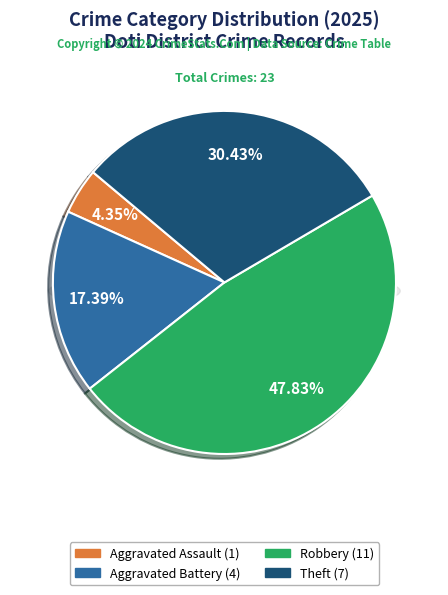

True or false: Theft accounts for 30% of the total.

True